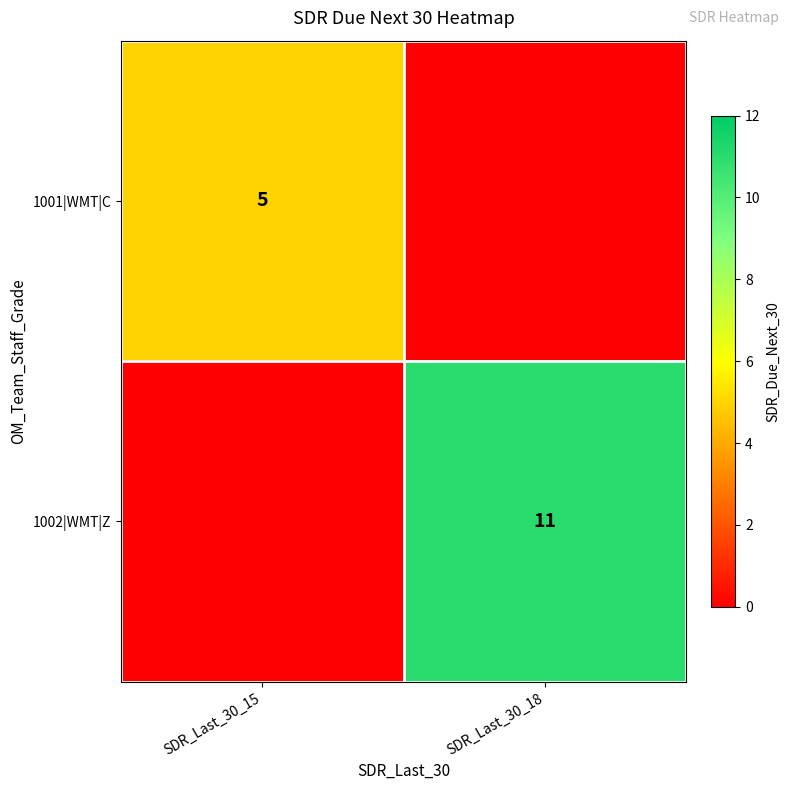

At how many categories does at least one series exceed 3?

2